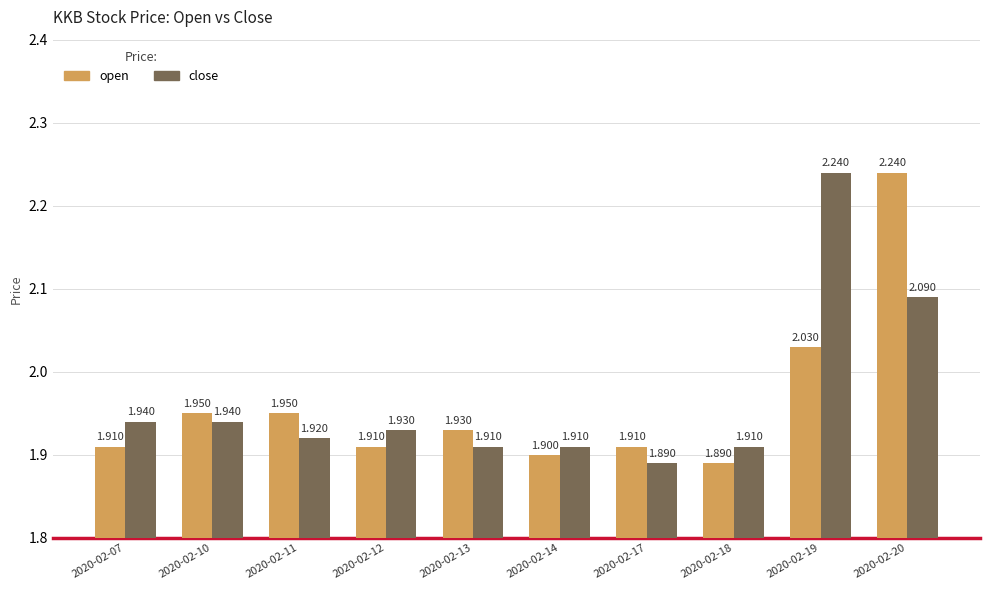

Count the number of categories in the chart.

10